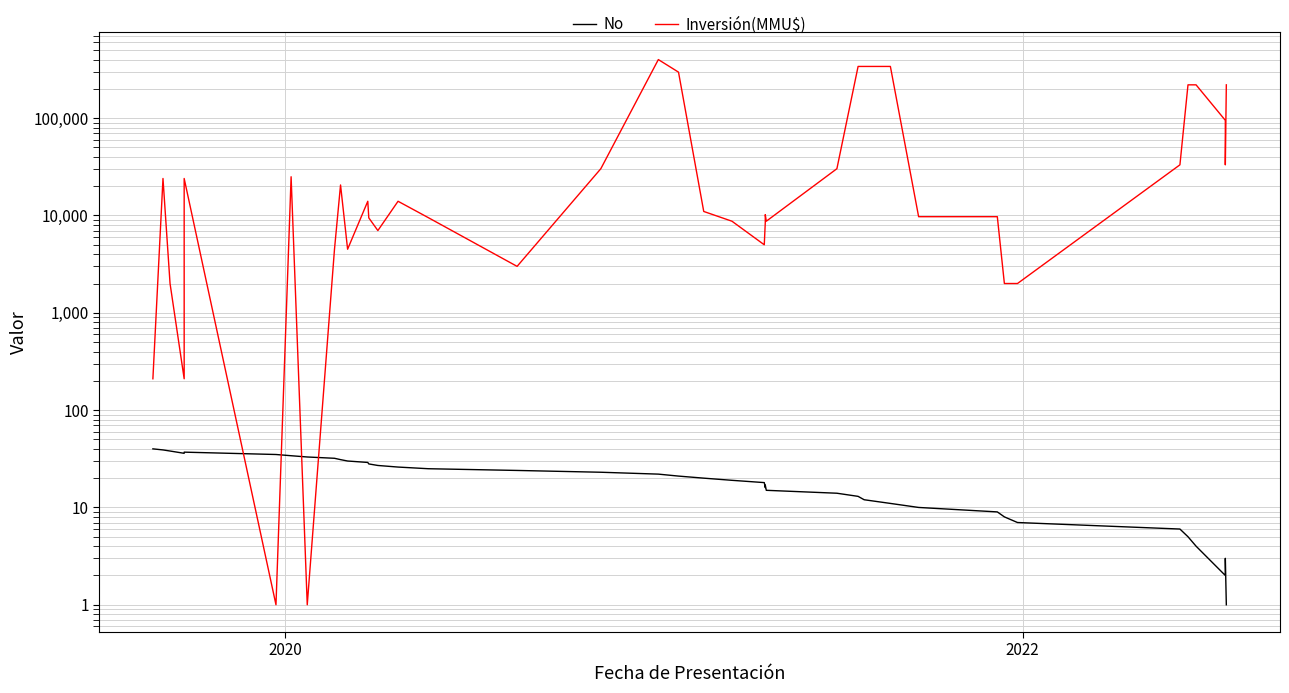

What is the average value of the Inversión(MMU$) series?

70908